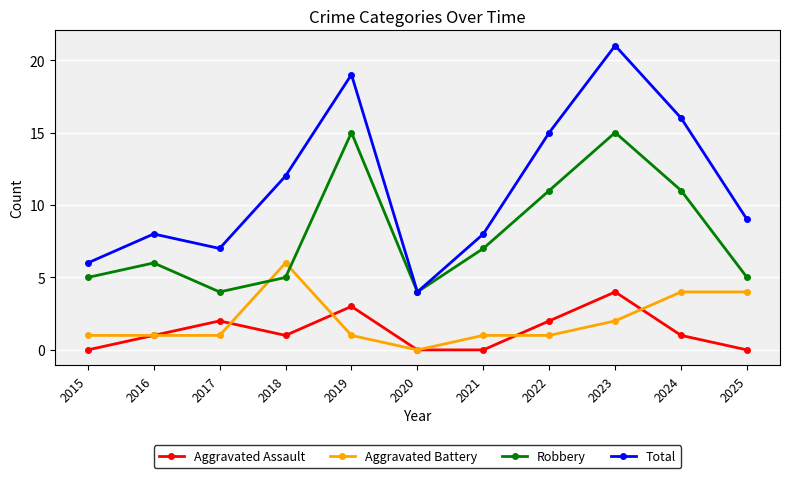

At which category does the chart reach its peak across all series?

2023